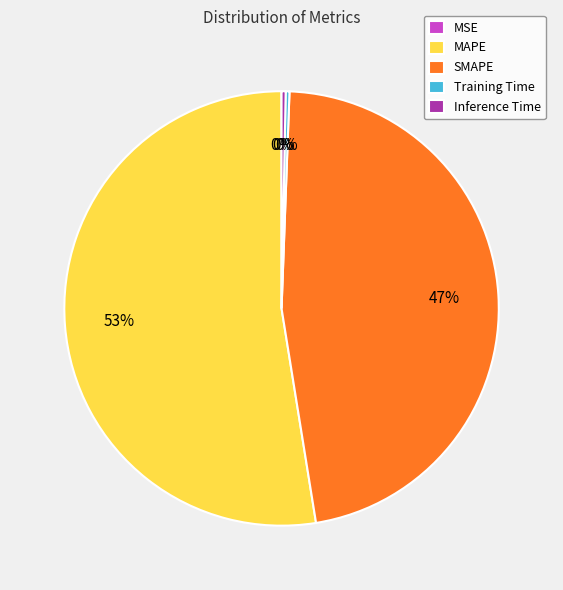

What is the ratio of the value at MAPE to the value at SMAPE?

1.1